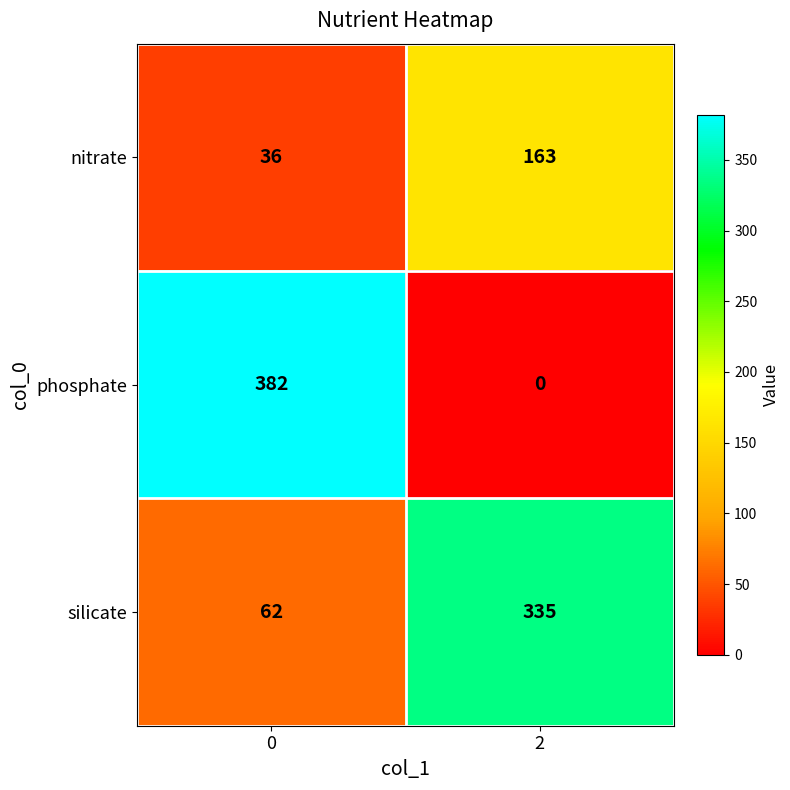

Between 0 and 2, which series saw the biggest shift?

phosphate